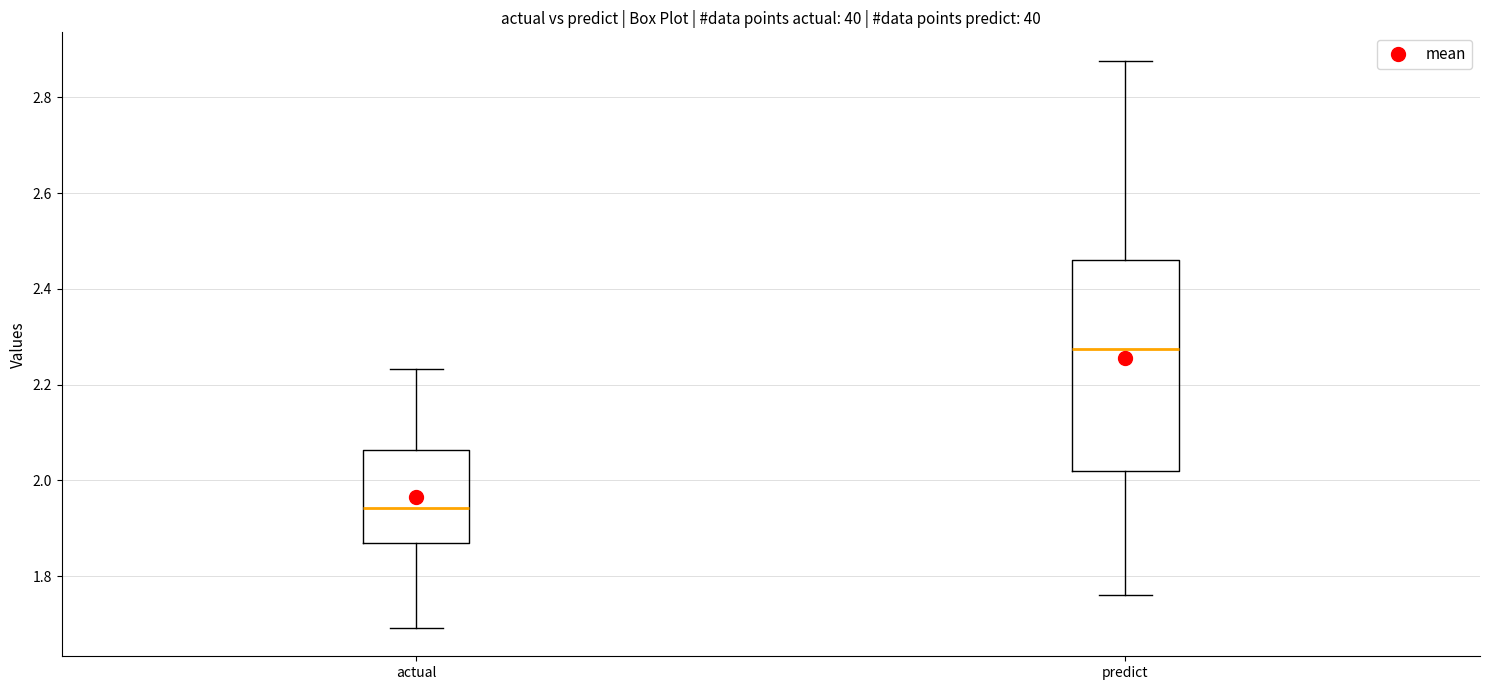

Where does the median line of the box for actual sit on the y-axis? The values are not printed on the chart, so give them approximately, as read against the axis.

1.94